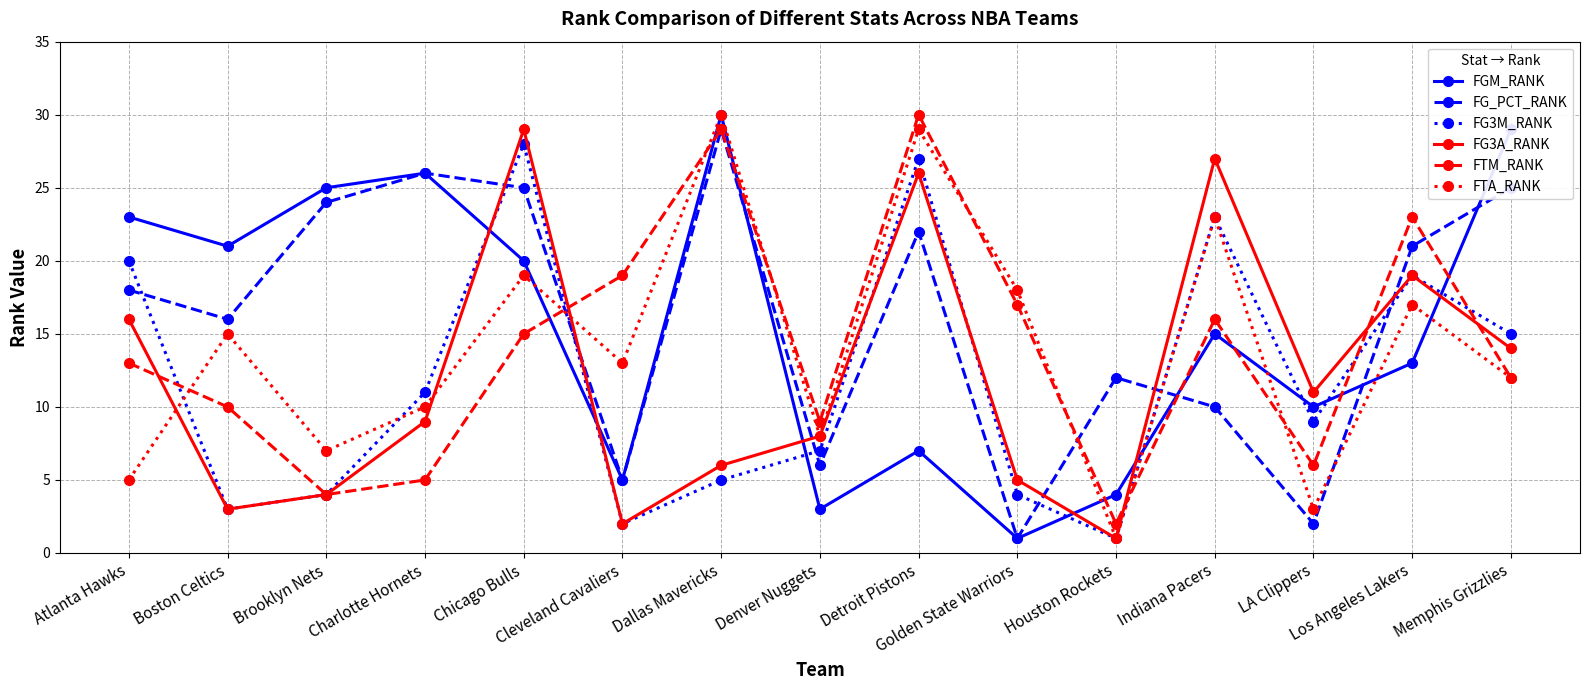

How many interior local peaks does the FTM_RANK series have?

4